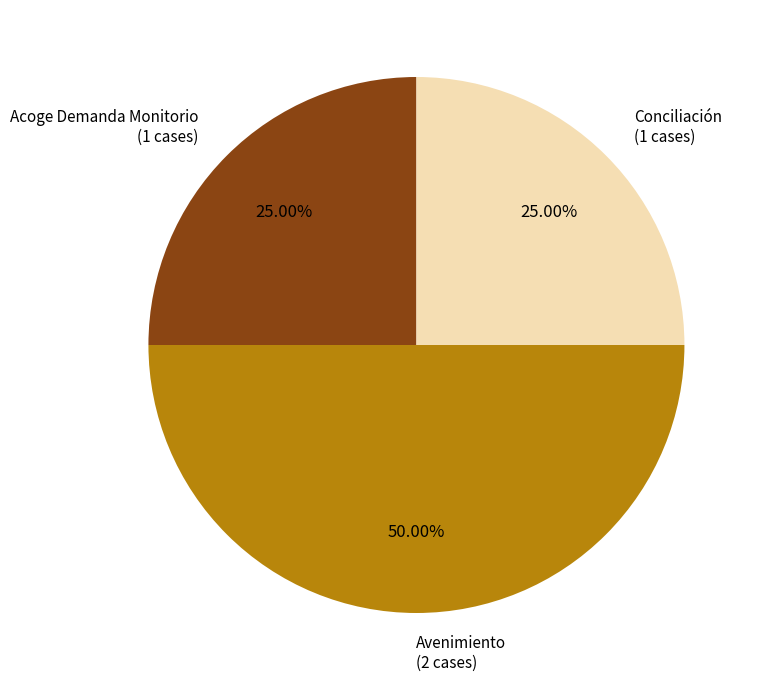

Does Conciliación represent more than half of the total?

No